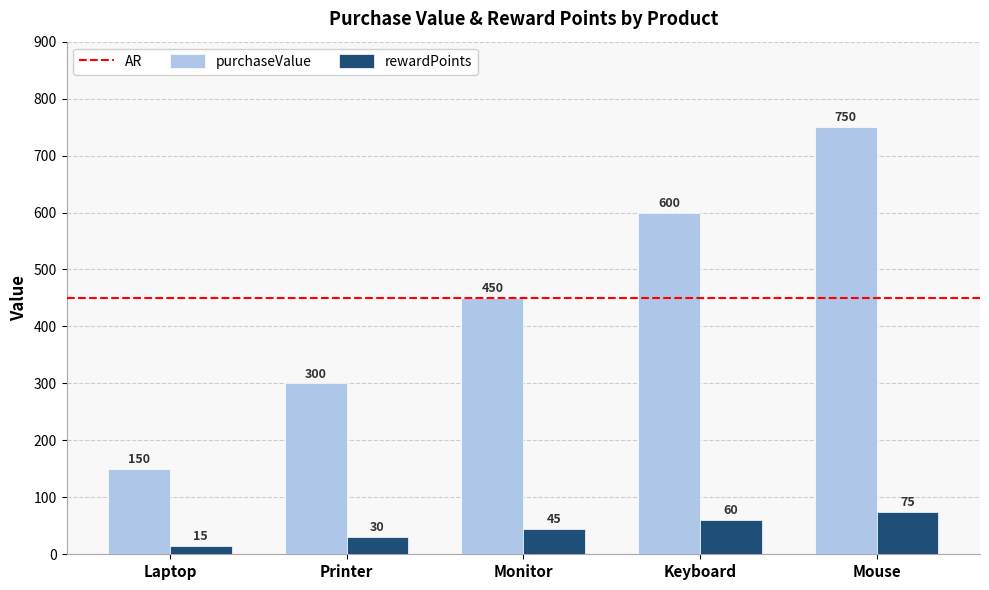

Is it true that rewardPoints equals 60 at Keyboard?

True